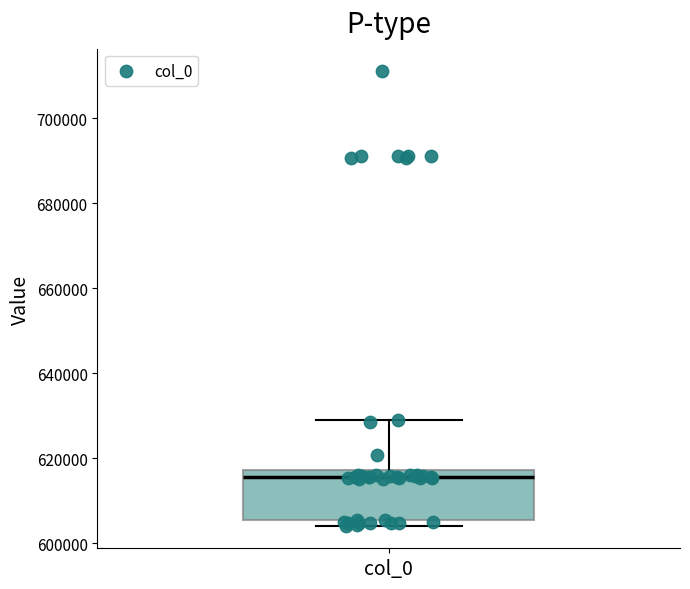

Where is the upper edge of the box for col_0 on the y-axis? The values are not printed on the chart, so give them approximately, as read against the axis.

618000